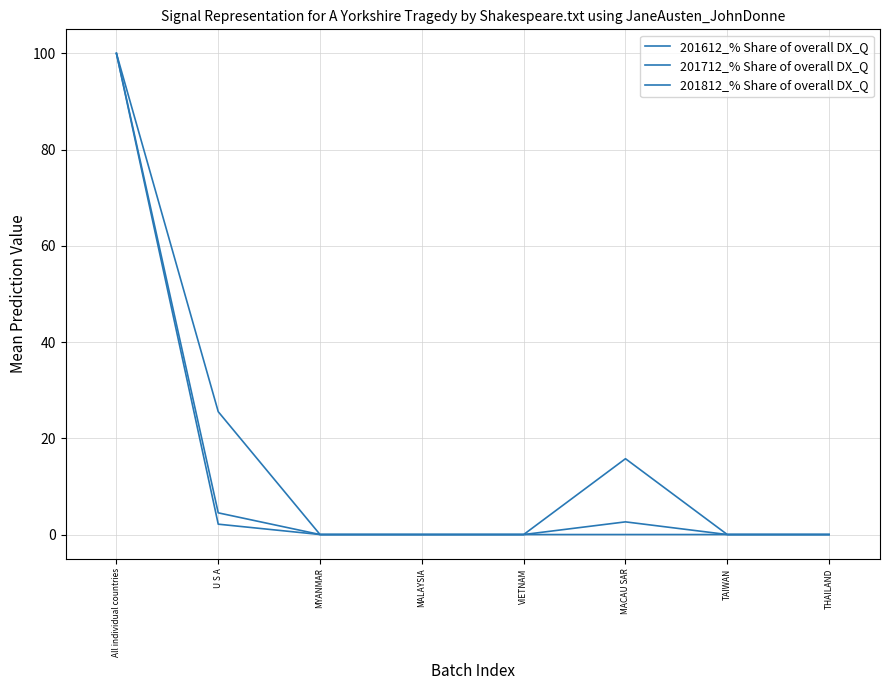

Reading left to right, what are all the values shown in this chart?

201612_% Share of overall DX_Q: All individual countries=100.0	U S A=2.2	MYANMAR=0.0	MALAYSIA=0.0	VIETNAM=0.0	MACAU SAR=2.6	TAIWAN=0.0	THAILAND=0.0
201712_% Share of overall DX_Q: All individual countries=100.0	U S A=4.5	MYANMAR=0.0	MALAYSIA=0.0	VIETNAM=0.0	MACAU SAR=15.8	TAIWAN=0.0	THAILAND=0.0
201812_% Share of overall DX_Q: All individual countries=100.0	U S A=25.5	MYANMAR=0.0	MALAYSIA=0.0	VIETNAM=0.0	MACAU SAR=0.0	TAIWAN=0.0	THAILAND=0.0